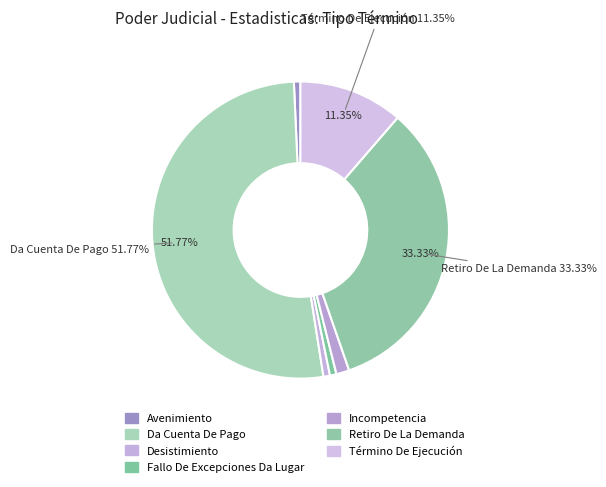

Which category accounts for the majority?

Da Cuenta De Pago